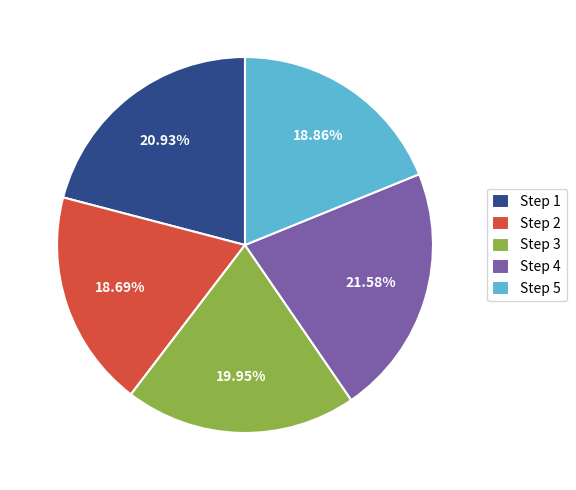

How many segments does this pie chart have?

5